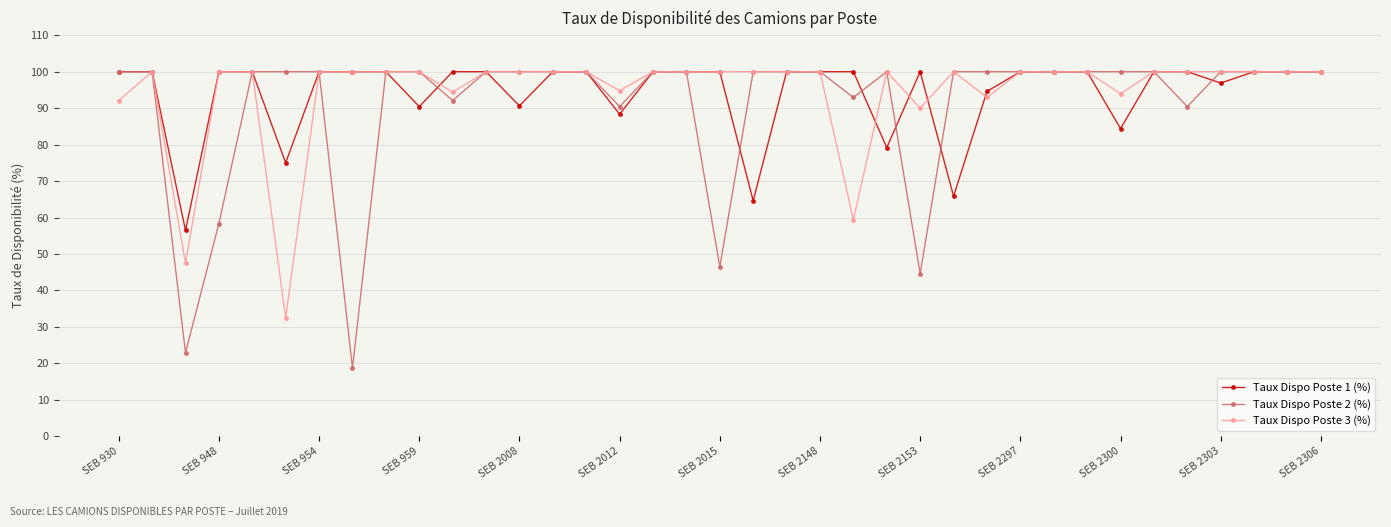

Count the number of data series in this chart.

3